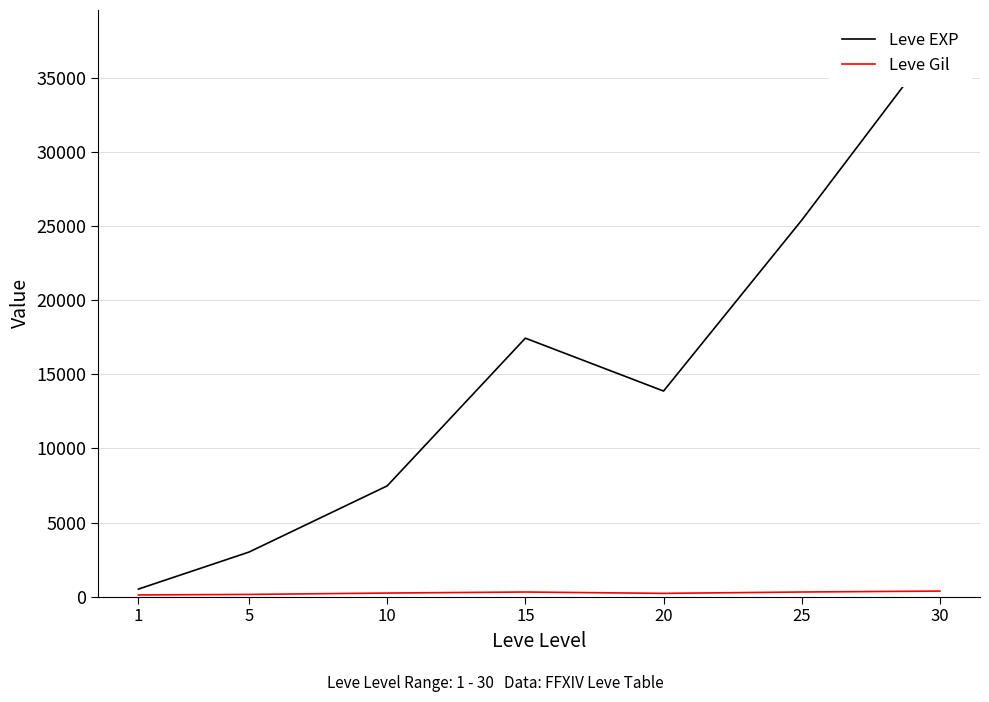

True or false: Leve Gil and Leve EXP cross at least once.

False